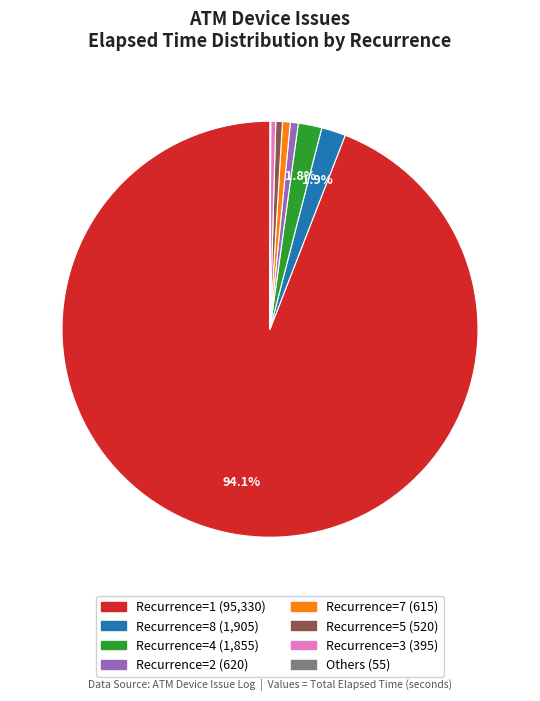

Does any single category account for the majority?

Yes